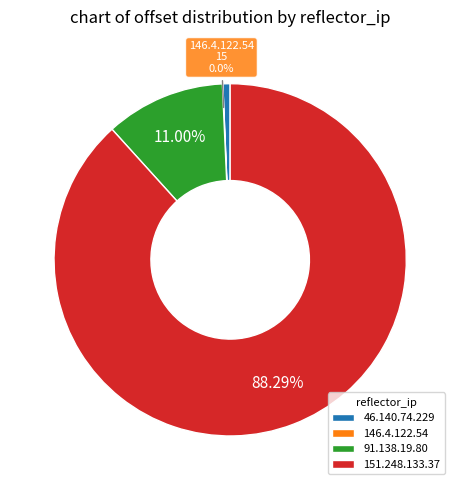

Between 151.248.133.37 and 46.140.74.229, which is larger?

151.248.133.37